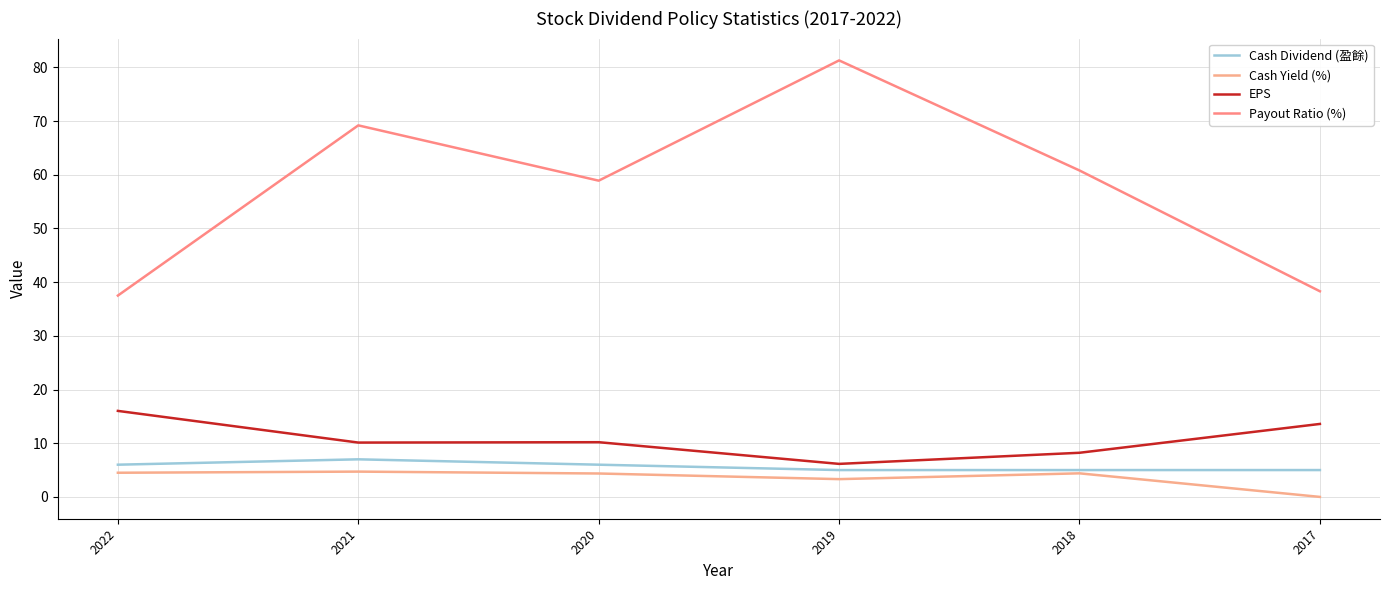

Does the chart display data point markers on the line(s)?

No